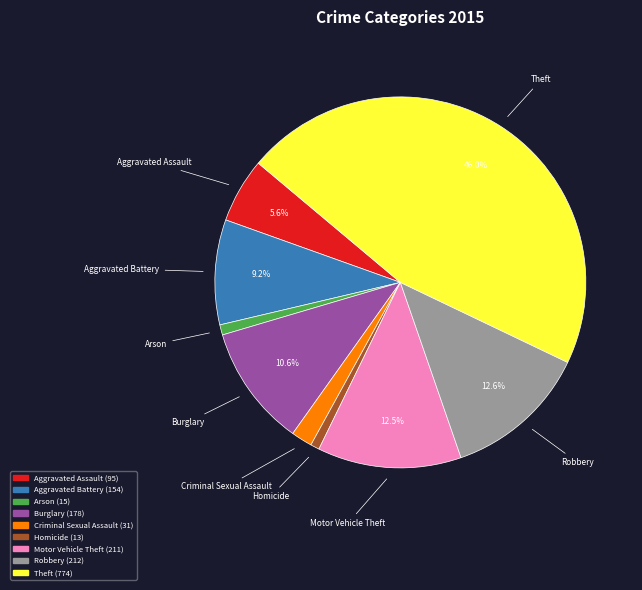

To the nearest percent, what portion does Aggravated Assault represent?

6%